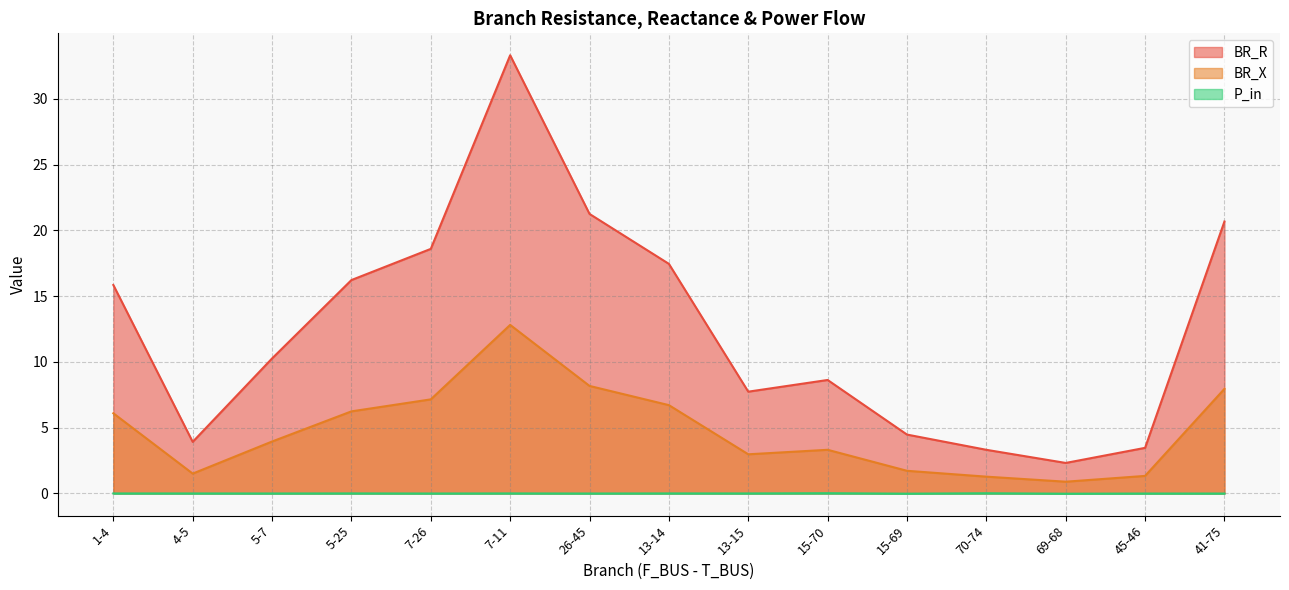

Reading left to right, list all the values displayed in this chart.

BR_R: 15.9	3.9	10.3	16.2	18.6	33.3	21.3	17.5	7.7	8.6	4.5	3.3	2.3	3.5	20.7
BR_X: 6.1	1.5	3.9	6.2	7.2	12.8	8.2	6.7	3.0	3.3	1.7	1.3	0.9	1.3	8.0
P_in: -0.0	-0.0	-0.0	0.0	-0.0	0.0	-0.0	0.0	-0.0	0.0	-0.0	0.0	-0.0	-0.0	-0.0